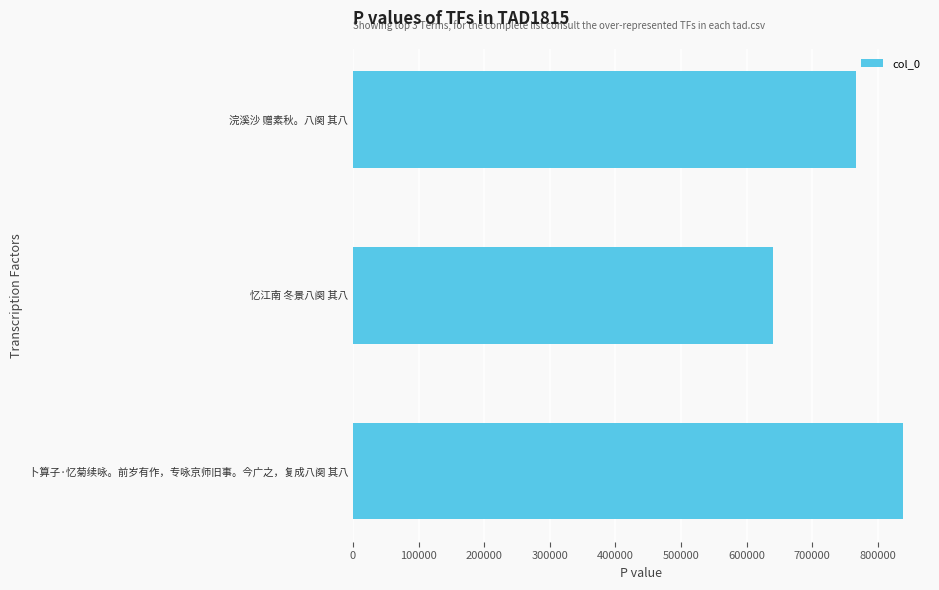

At which label is the value closest to 738545?

浣溪沙 赠素秋。八阕 其八